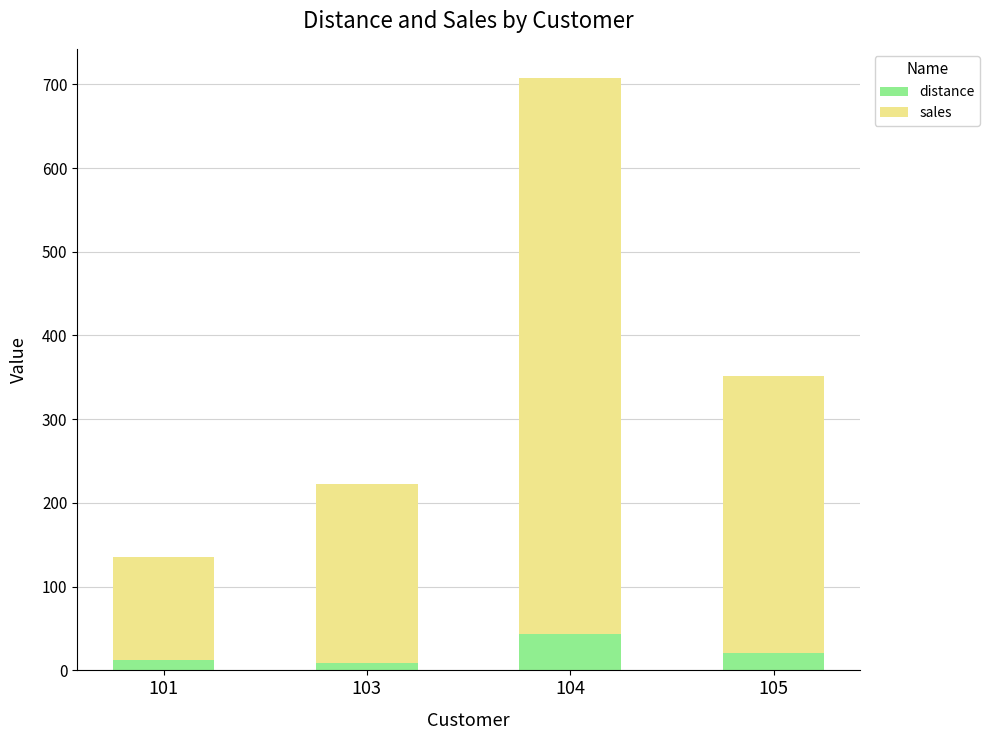

At which category is the sum across all series the highest?

104